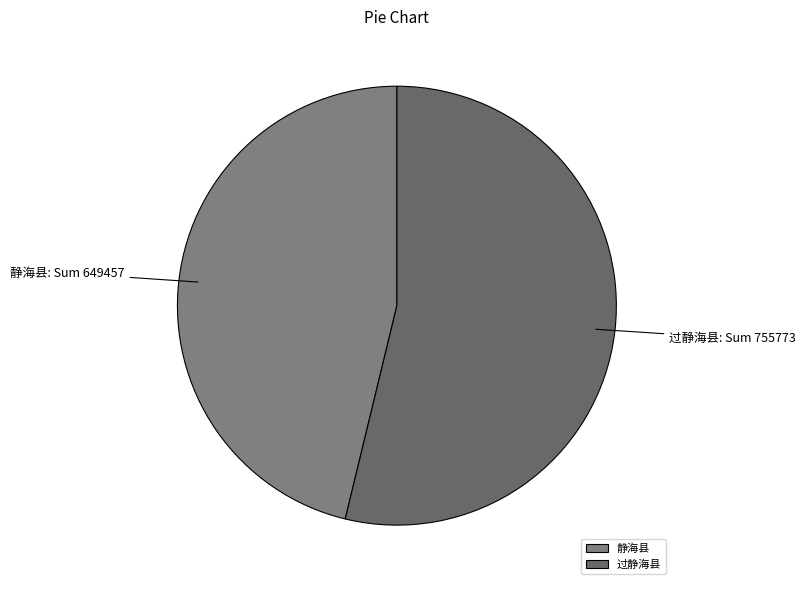

Which slice represents more than half of the pie?

过静海县